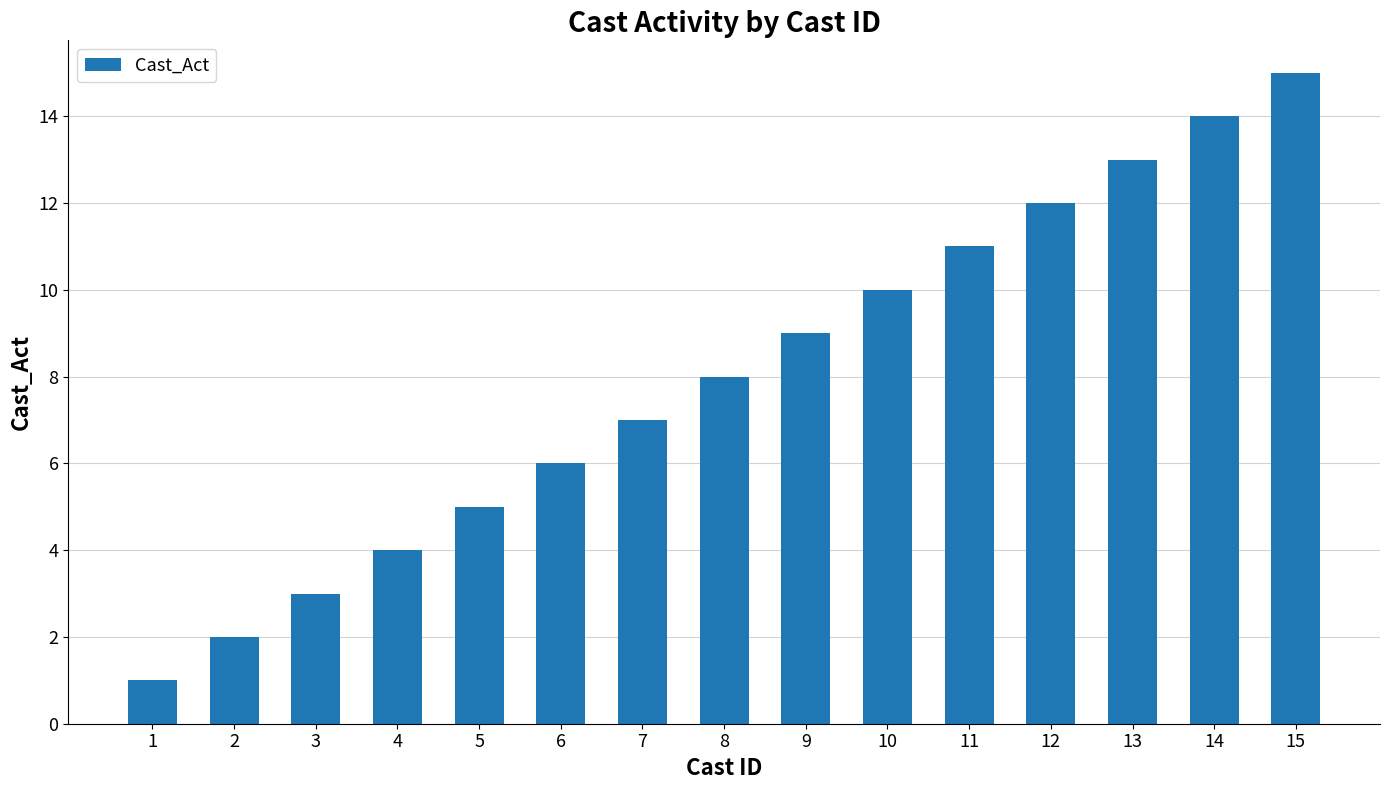

What is the value of the 2nd bar from the left?

2